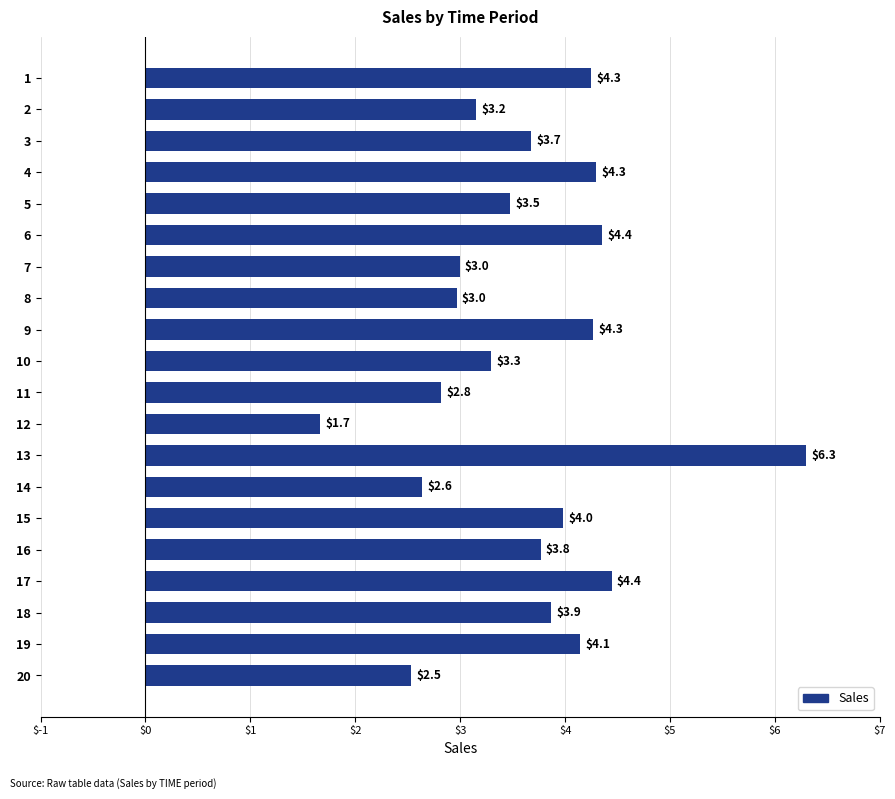

What is the value of the 2nd bar from the top?

3.2